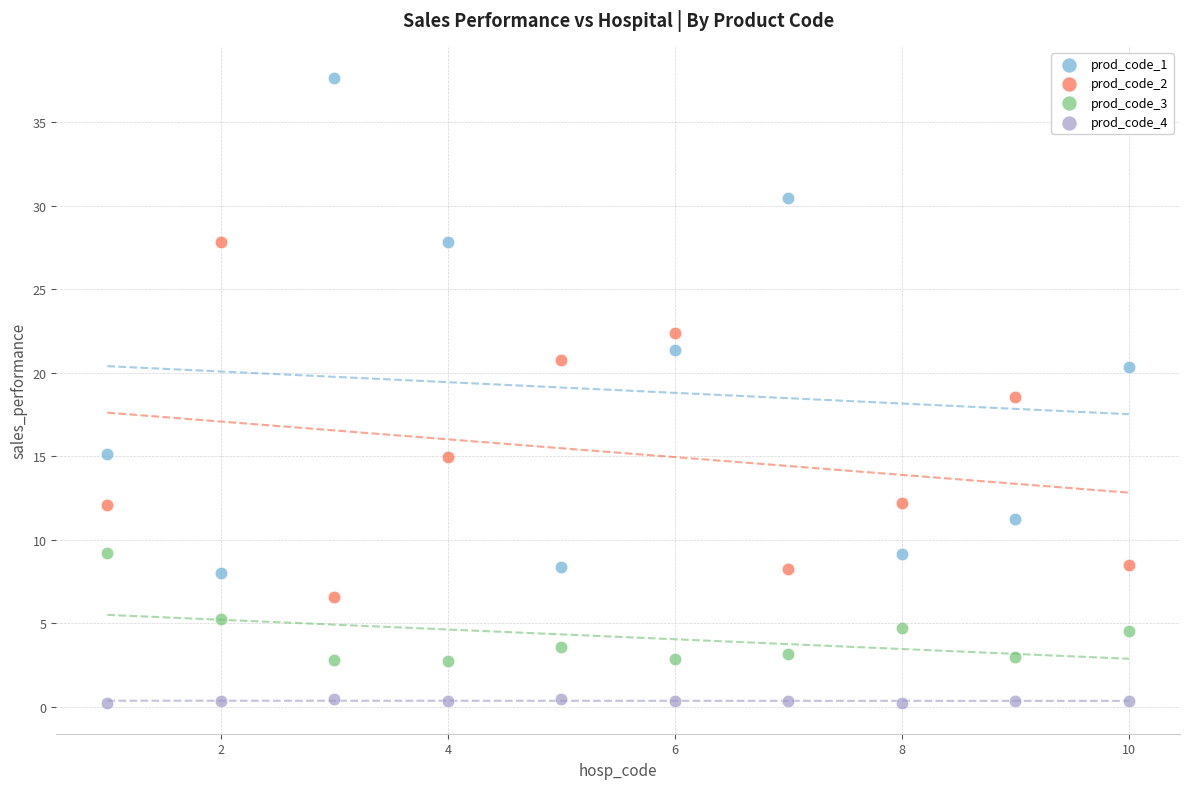

Across all data points, what is the range of Y values (max minus min)?

37.4